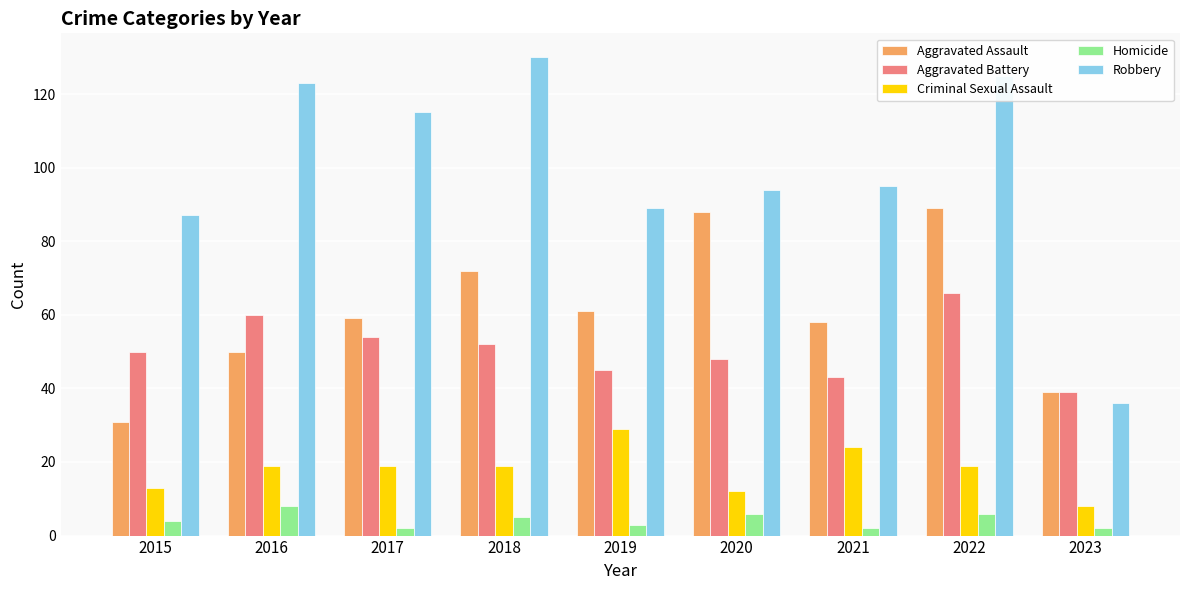

What is the sum of the Robbery values at 2020 and 2016?

217